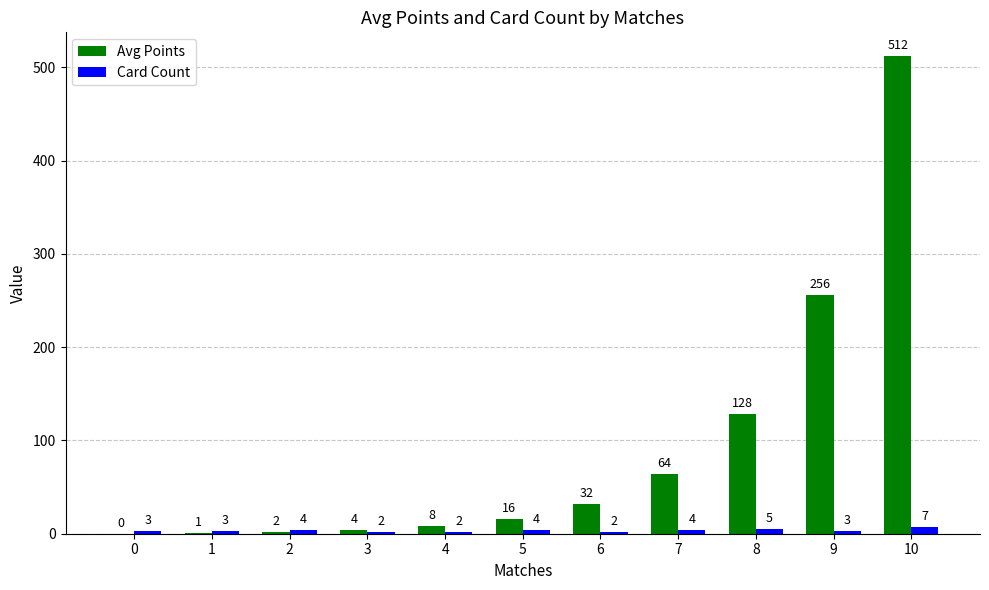

Reading right to left, transcribe all the data shown in this chart.

Avg Points: 512	256	128	64	32	16	8	4	2	1	0
Card Count: 7	3	5	4	2	4	2	2	4	3	3